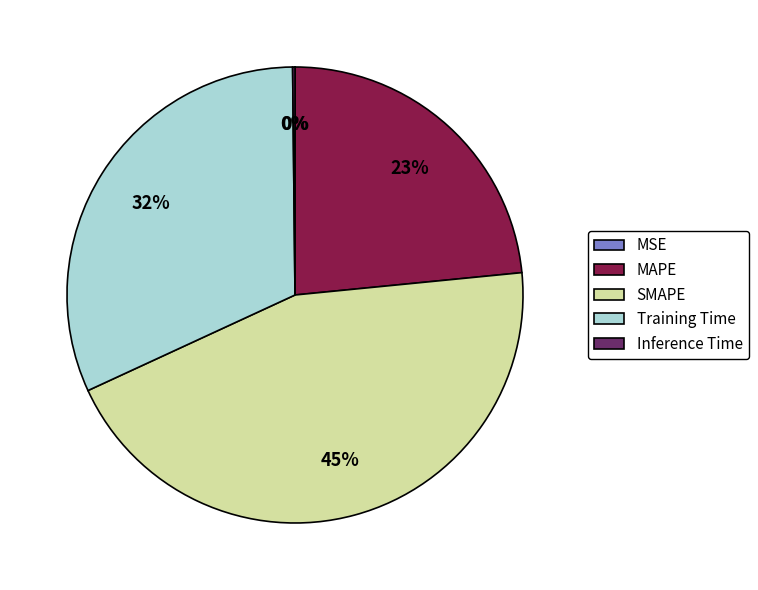

Between Training Time and MAPE, which is larger?

Training Time